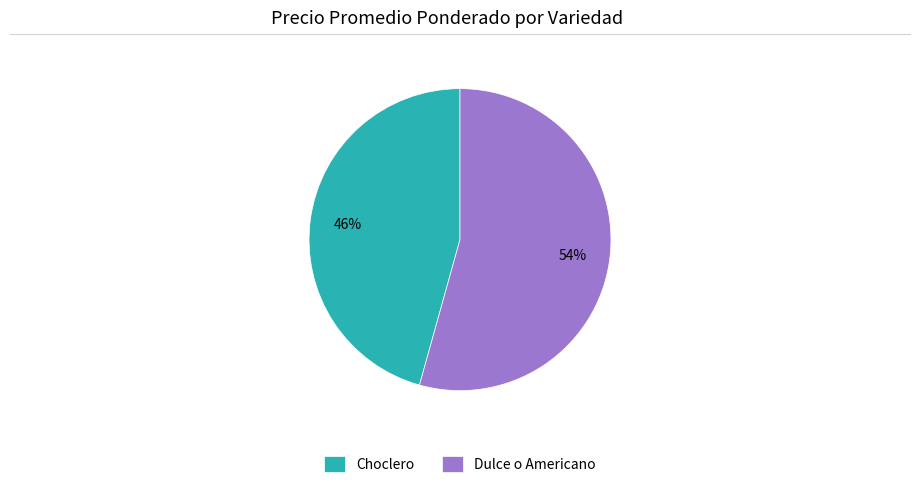

True or false: Choclero accounts for 46% of the total.

True